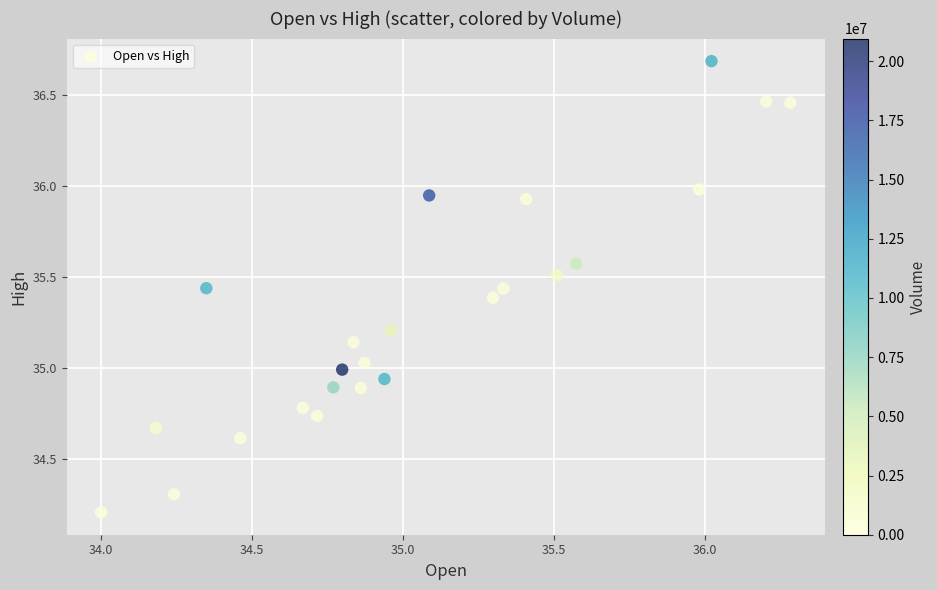

Count the number of points in this scatter plot.

24